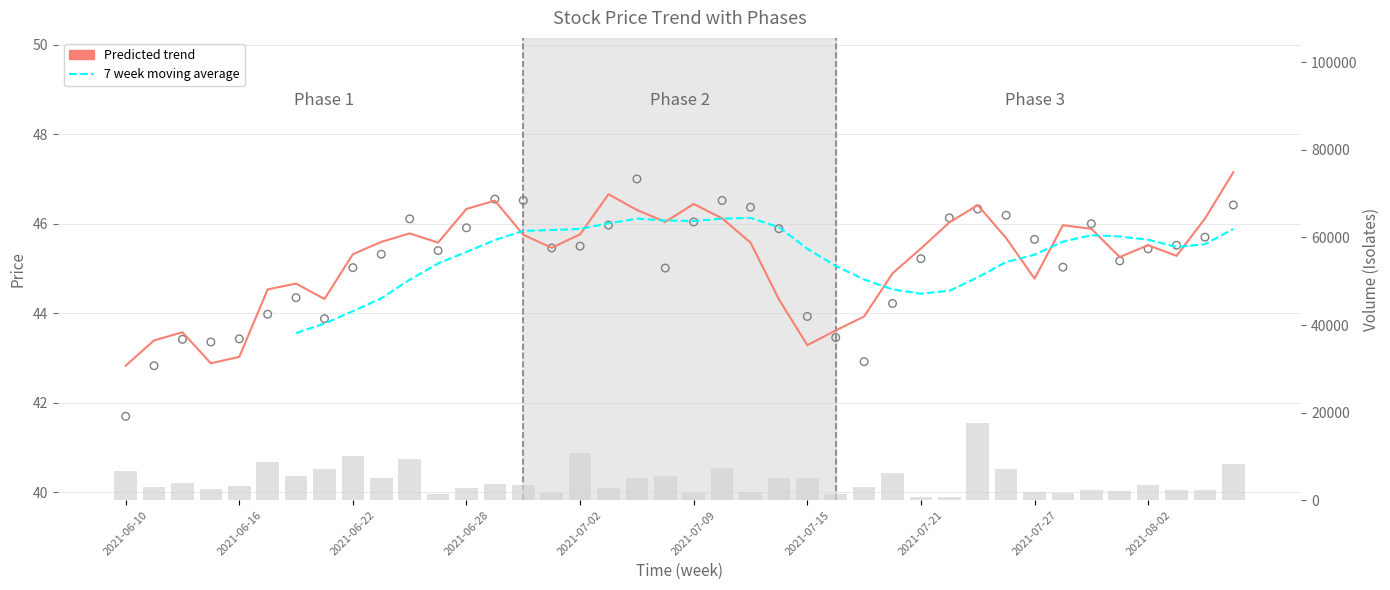

Which series has the widest spread of Y values?

volume